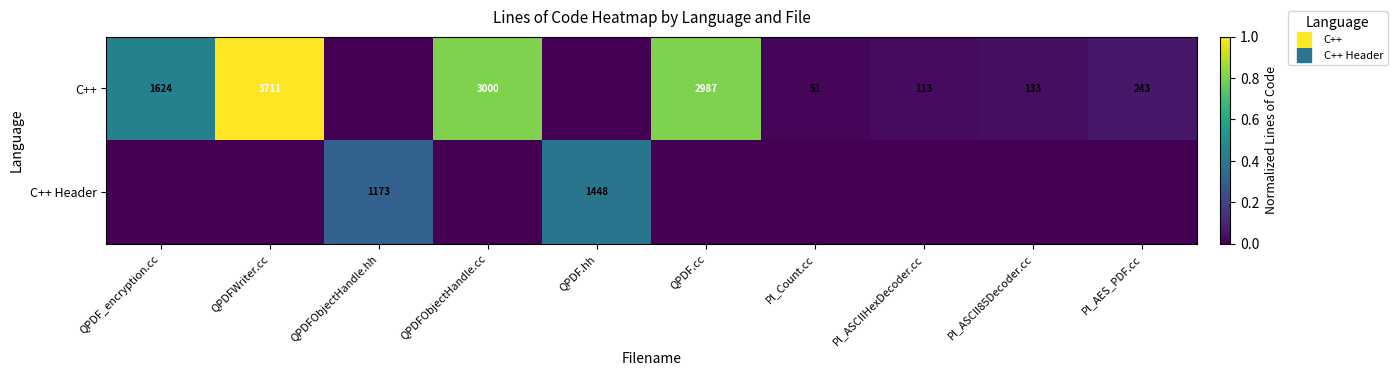

What is the greatest value displayed?

1.0